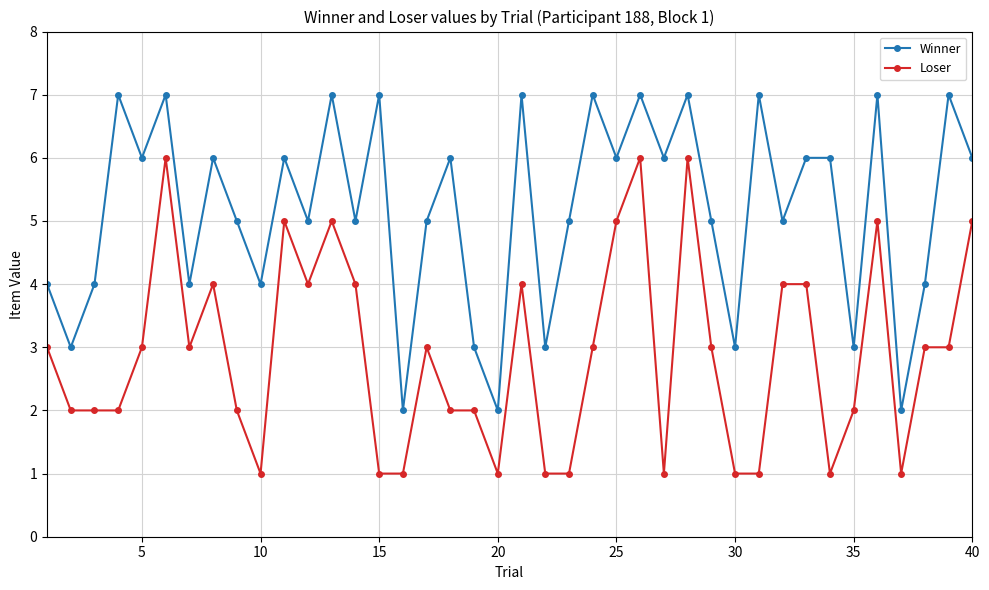

What are all the series names shown in the legend?

Winner, Loser